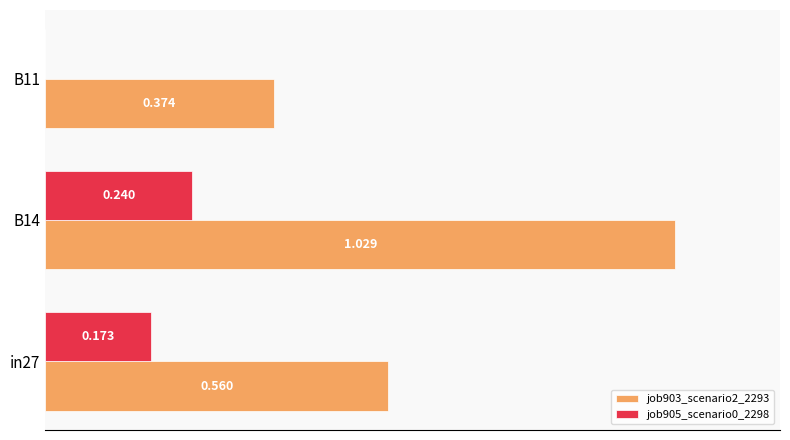

What are all the series names shown in the legend?

job903_scenario2_2293, job905_scenario0_2298